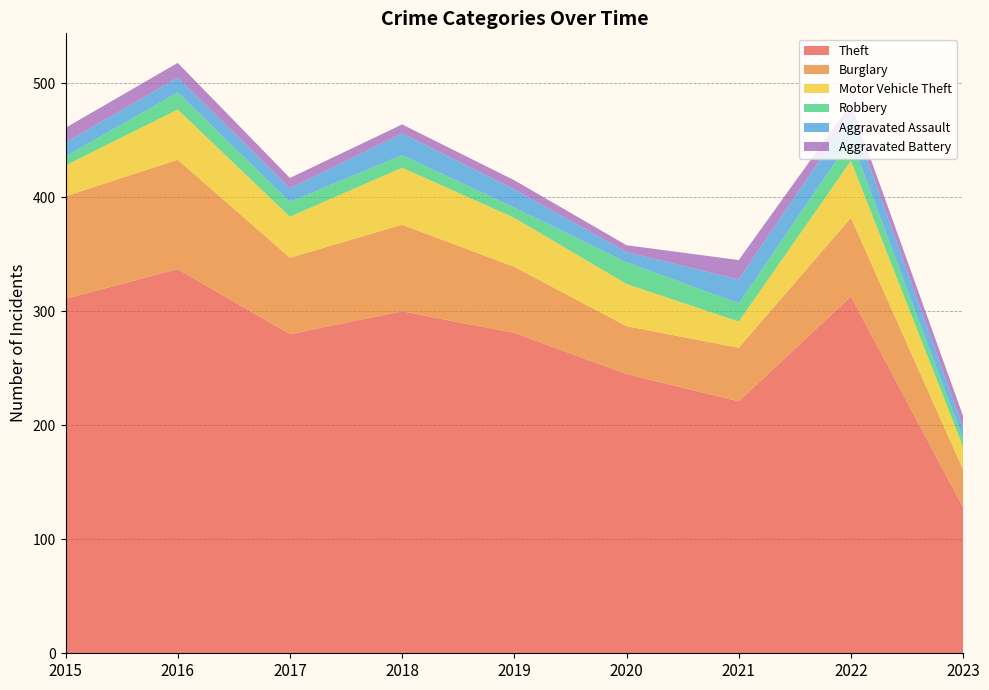

Reading left to right, extract all data points from this chart.

Theft: 2015=311	2016=337	2017=280	2018=300	2019=281	2020=245	2021=221	2022=313	2023=128
Burglary: 2015=90	2016=96	2017=67	2018=76	2019=58	2020=42	2021=47	2022=69	2023=33
Motor Vehicle Theft: 2015=27	2016=44	2017=36	2018=50	2019=43	2020=37	2021=23	2022=50	2023=20
Robbery: 2015=8	2016=15	2017=13	2018=11	2019=9	2020=19	2021=16	2022=19	2023=7
Aggravated Assault: 2015=12	2016=13	2017=12	2018=19	2019=16	2020=9	2021=21	2022=22	2023=10
Aggravated Battery: 2015=13	2016=13	2017=9	2018=8	2019=8	2020=6	2021=17	2022=9	2023=10